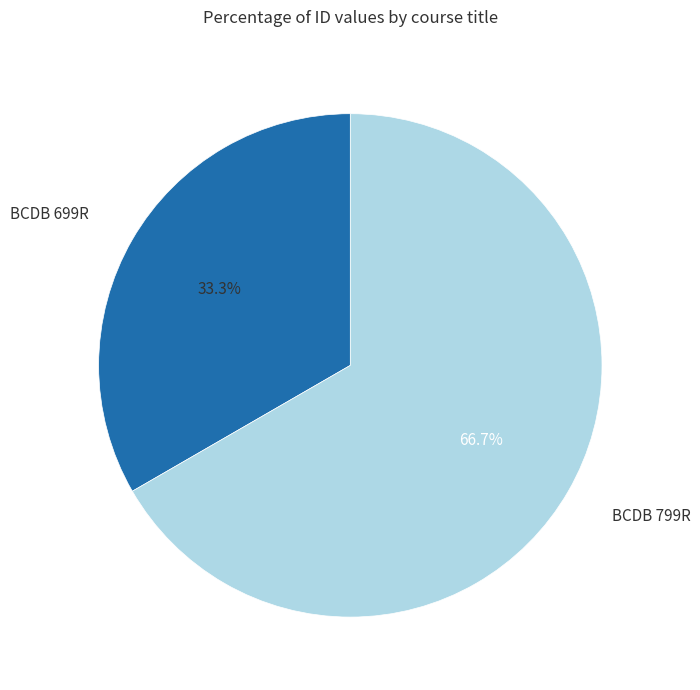

Does BCDB 799R account for over 50% of the chart?

Yes